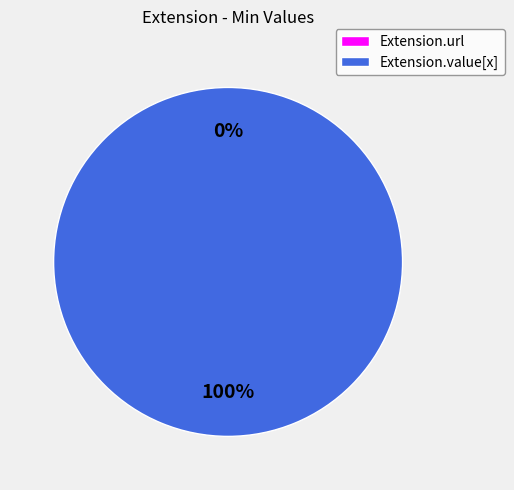

To the nearest percent, what is the difference between the Extension.url and Extension.value[x] slice percentages?

100%